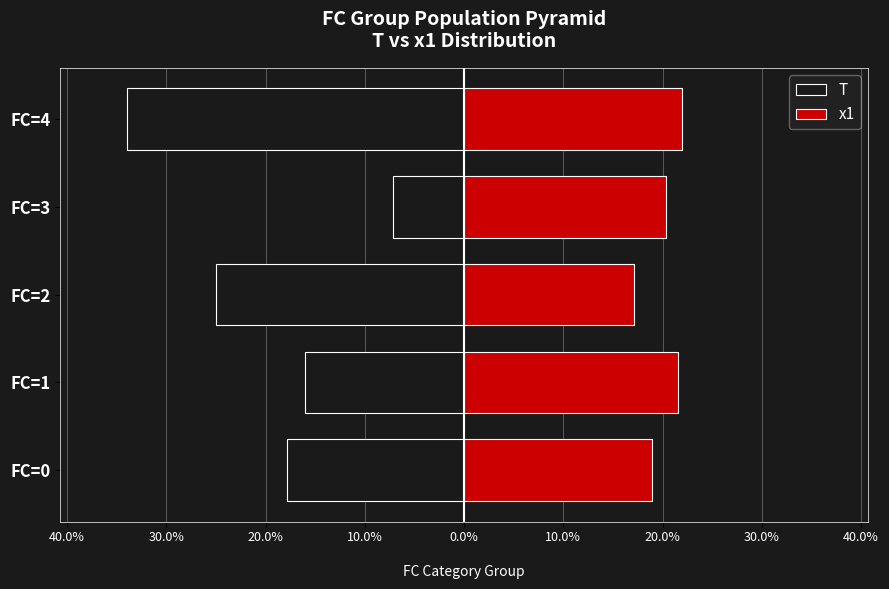

How many values in the x1 series are below 20?

2